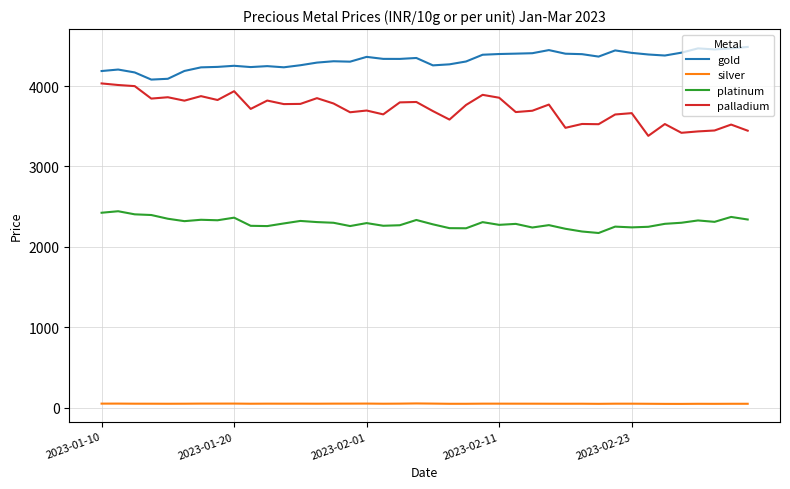

What is the difference between the maximum and minimum values in the palladium series?

651.5